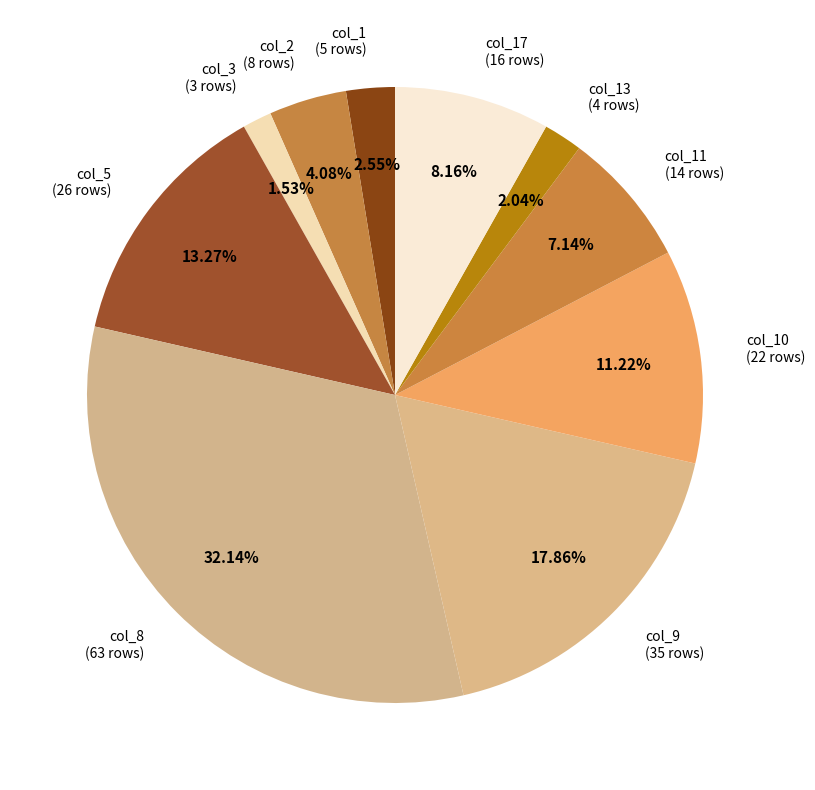

The col_11 slice represents 7% of the pie. True or false?

True